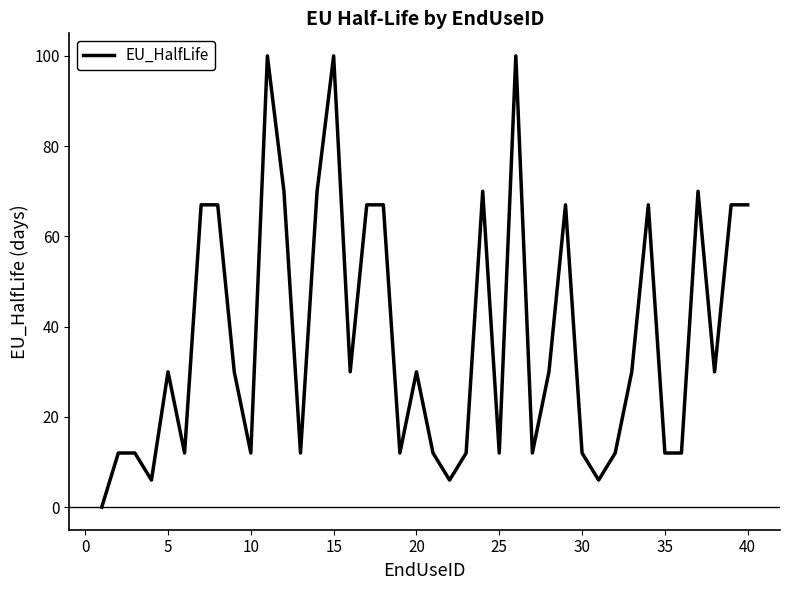

What is the difference between the maximum and minimum values?

100